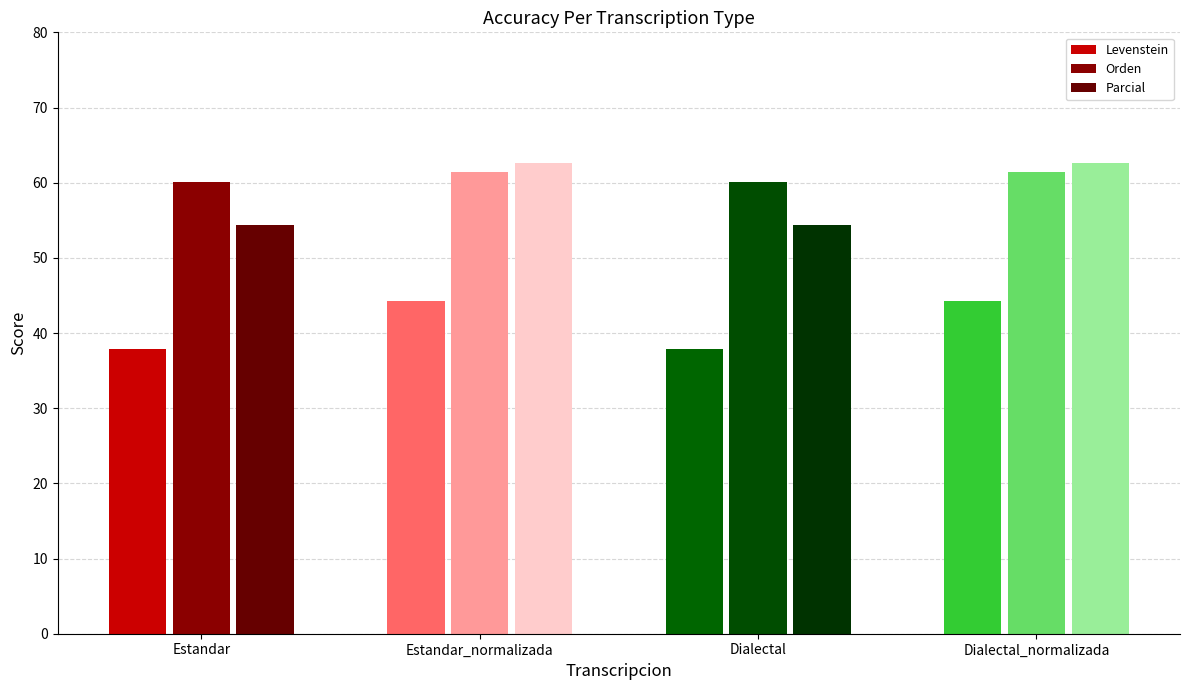

What is the approximate value of Parcial at Estandar?

54.3